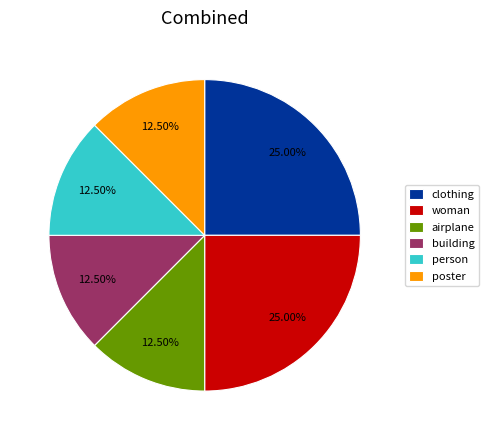

What is the ratio of the value at woman to the value at airplane?

2.0